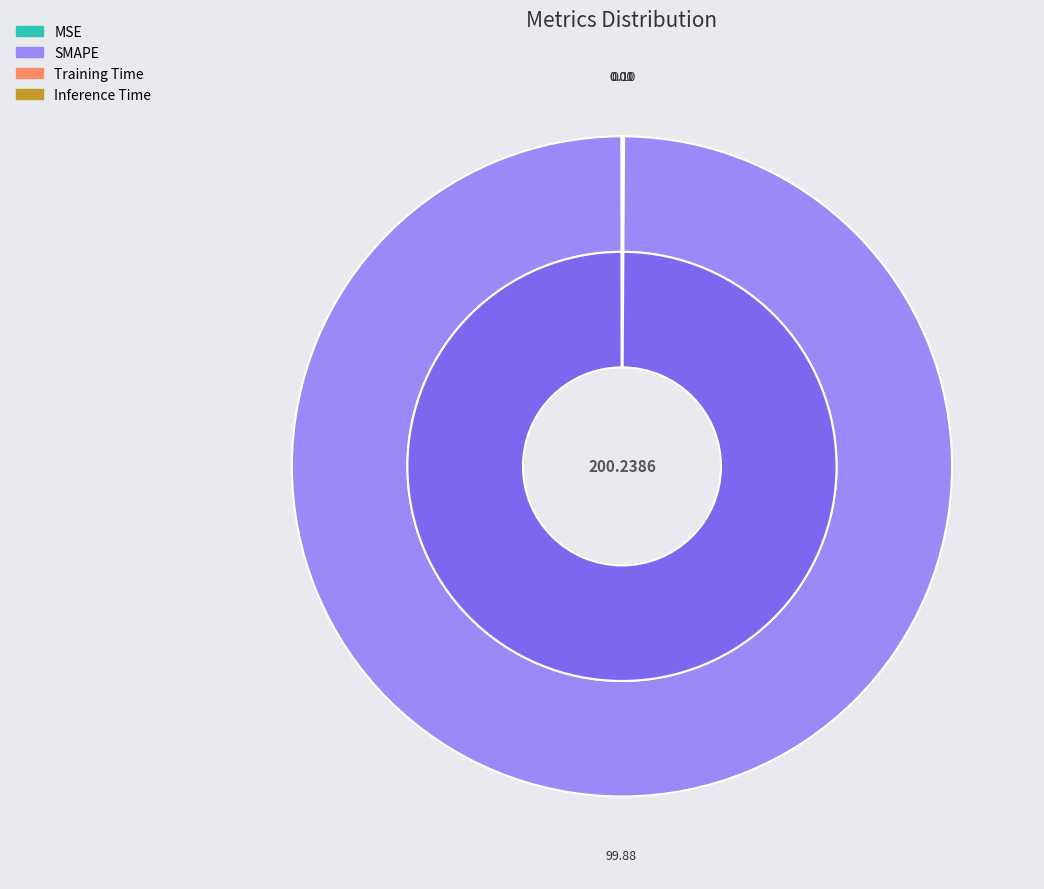

To the nearest percent, what is the combined percentage of SMAPE and MSE?

100%